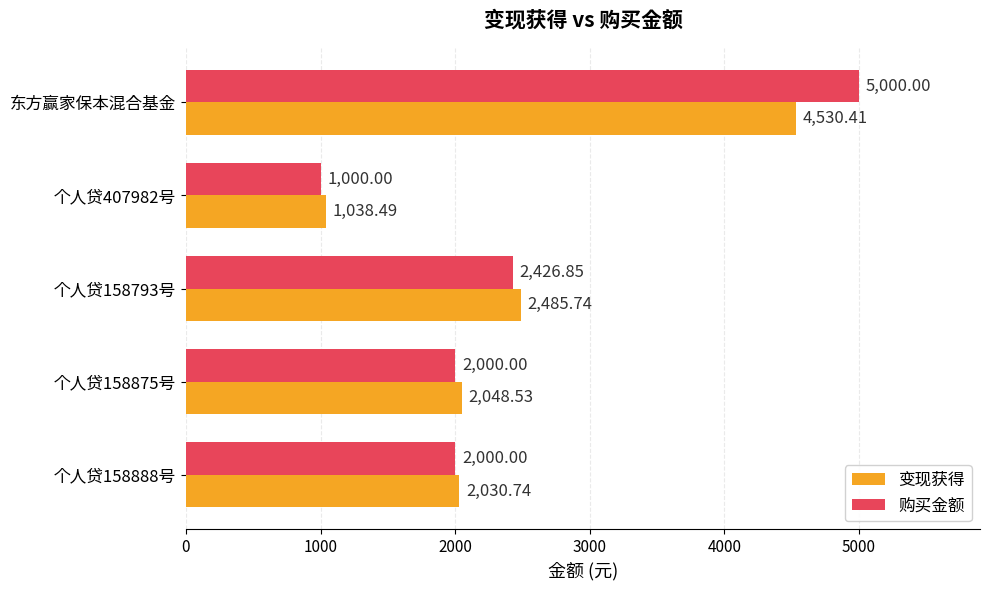

How many data points in 变现获得 are less than 2048?

2